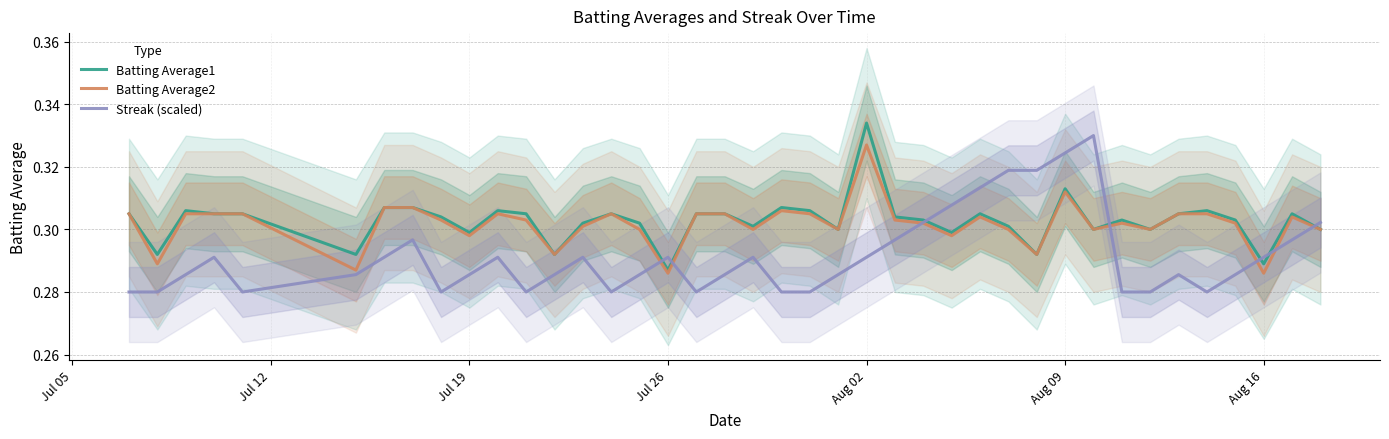

Reading left to right, list all the values displayed in this chart.

Batting Average1: 0.3	0.3	0.3	0.3	0.3	0.3	0.3	0.3	0.3	0.3	0.3	0.3	0.3	0.3	0.3	0.3	0.3	0.3	0.3	0.3	0.3	0.3	0.3	0.3	0.3	0.3	0.3	0.3	0.3	0.3	0.3	0.3	0.3	0.3	0.3	0.3	0.3	0.3	0.3	0.3
Batting Average2: 0.3	0.3	0.3	0.3	0.3	0.3	0.3	0.3	0.3	0.3	0.3	0.3	0.3	0.3	0.3	0.3	0.3	0.3	0.3	0.3	0.3	0.3	0.3	0.3	0.3	0.3	0.3	0.3	0.3	0.3	0.3	0.3	0.3	0.3	0.3	0.3	0.3	0.3	0.3	0.3
Streak (scaled): 0.3	0.3	0.3	0.3	0.3	0.3	0.3	0.3	0.3	0.3	0.3	0.3	0.3	0.3	0.3	0.3	0.3	0.3	0.3	0.3	0.3	0.3	0.3	0.3	0.3	0.3	0.3	0.3	0.3	0.3	0.3	0.3	0.3	0.3	0.3	0.3	0.3	0.3	0.3	0.3